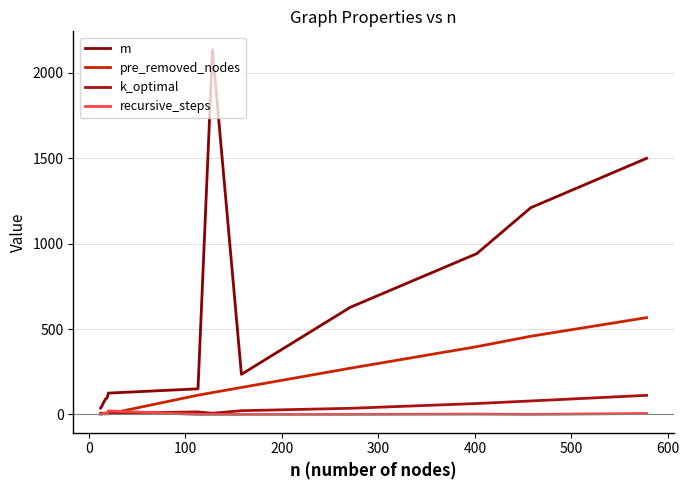

Does the chart display data point markers on the line(s)?

No